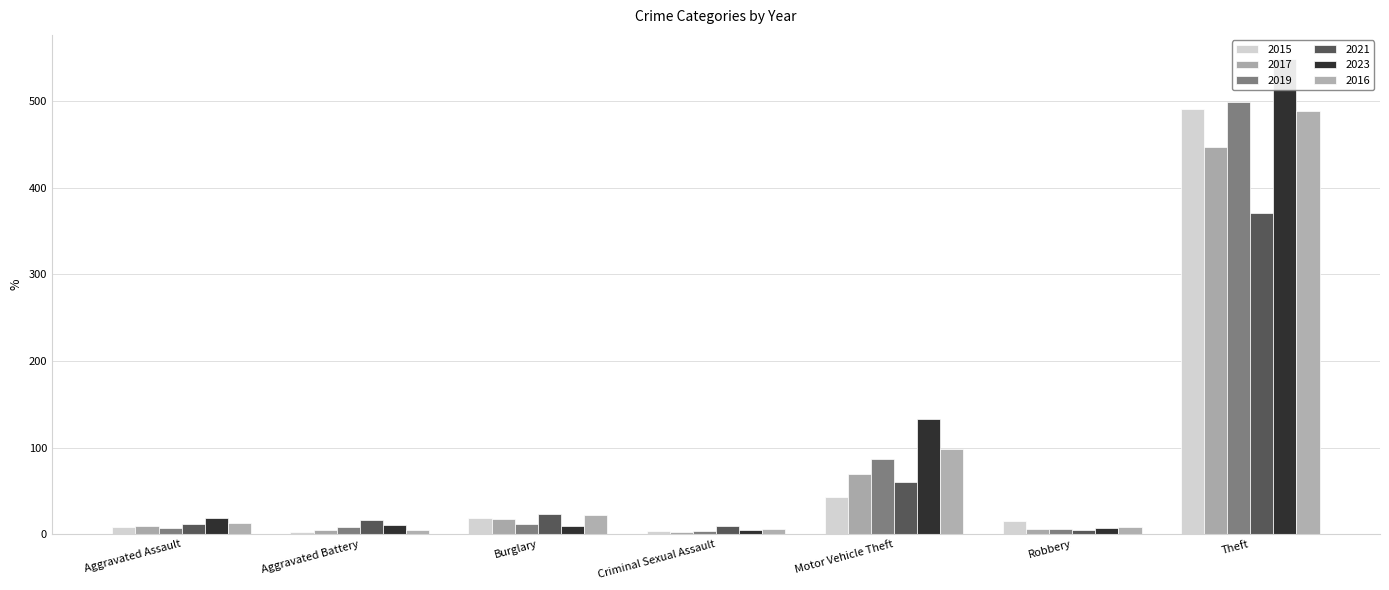

The 2016 series shows 9 at Burglary. True or false?

False